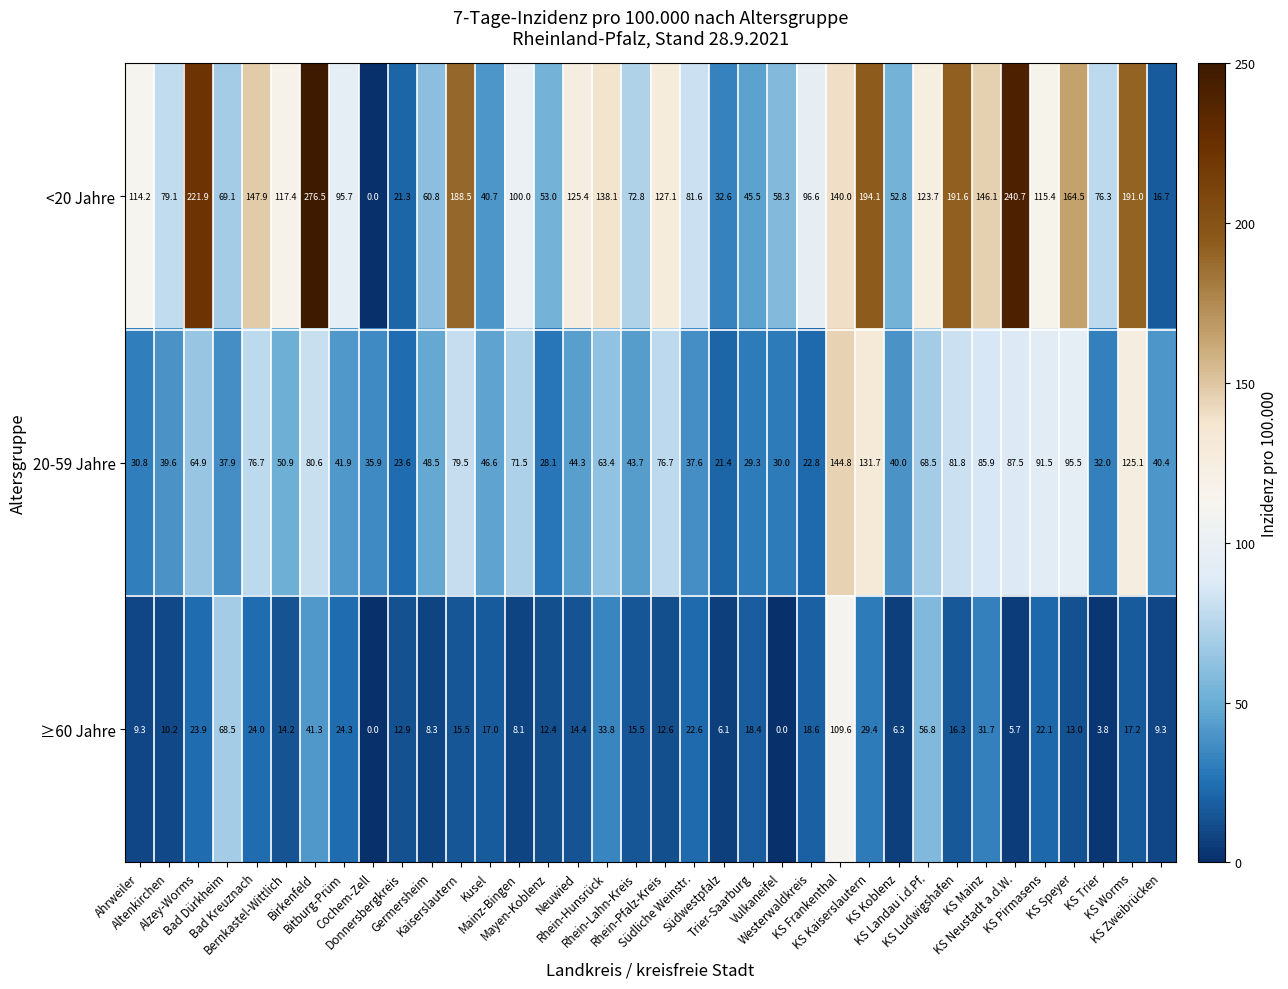

List the series in order of their overall mean, highest first.

<20 Jahre, 20-59 Jahre, ≥60 Jahre